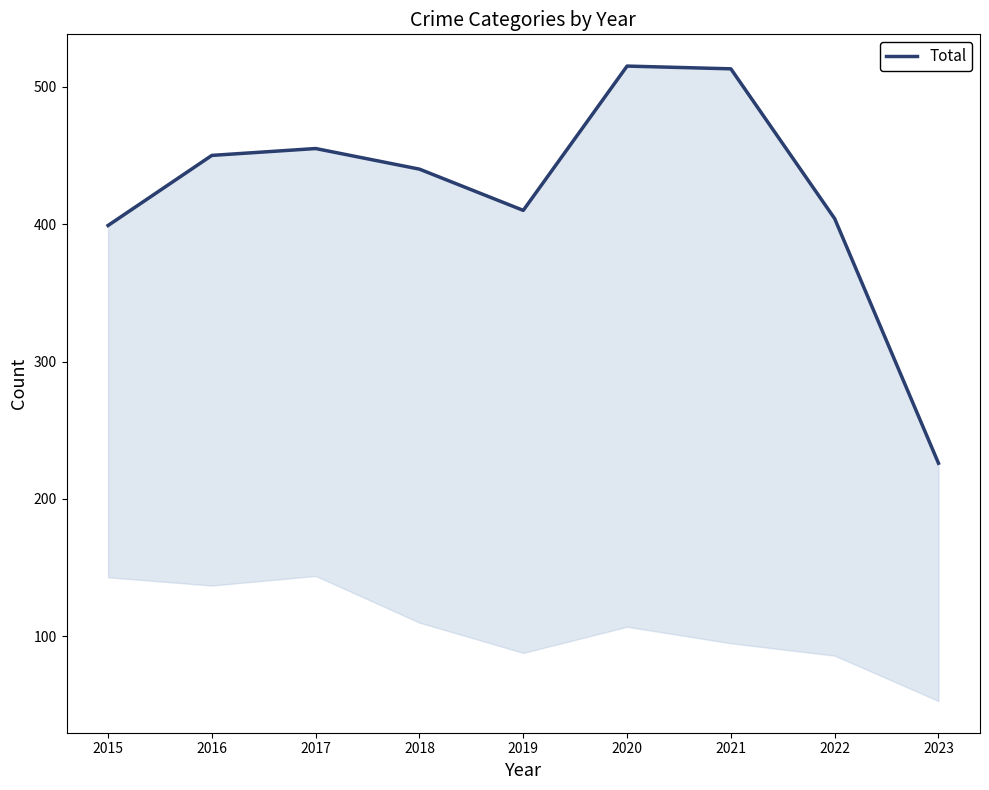

What is the difference between the values at 2023 and 2022?

178